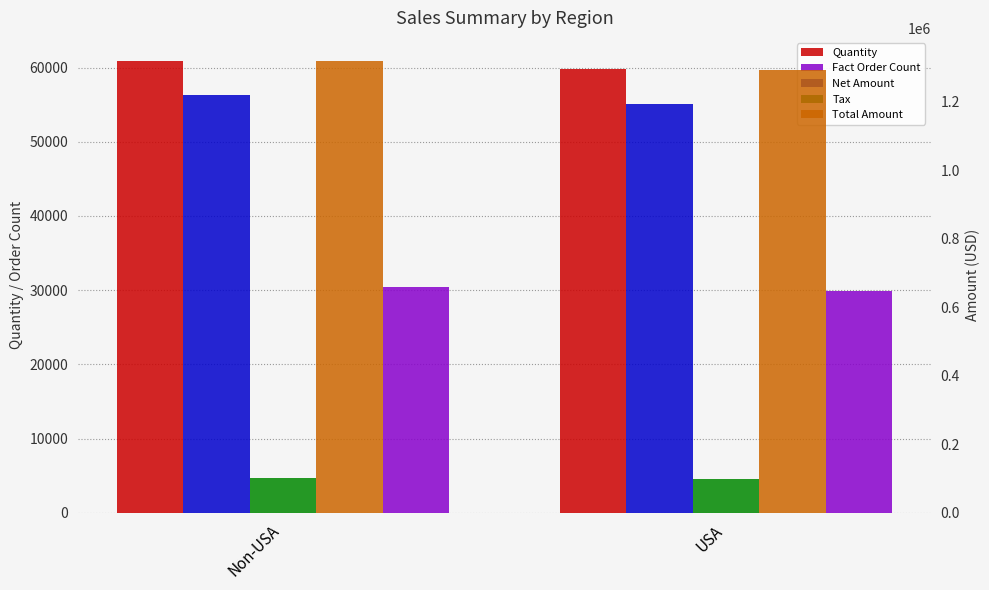

What is the label of the 1st bar from the right?

USA